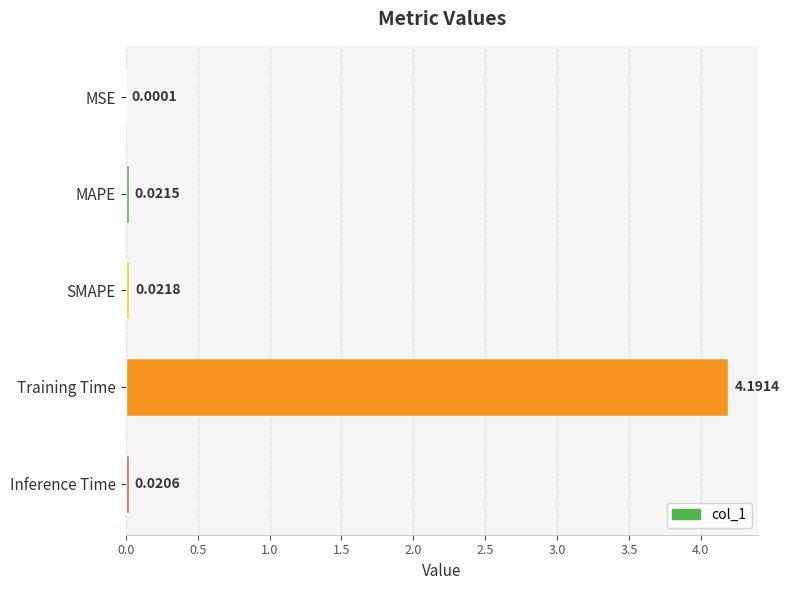

Does the chart contain stacked bars?

No